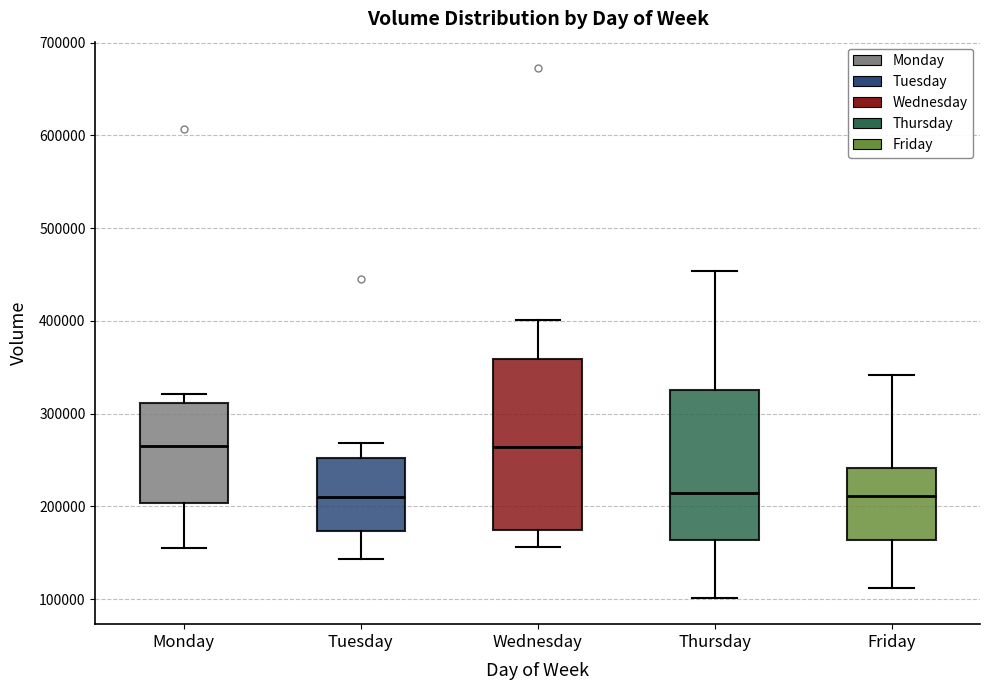

Reading left to right, read every box against the y-axis: the position of its median line, the range the box covers, and the ends of its whiskers. The values are not printed on the chart, so give them approximately, as read against the axis.

Monday: median 270000, box 200000 to 310000, whiskers 150000 to 320000
Tuesday: median 210000, box 170000 to 250000, whiskers 140000 to 270000
Wednesday: median 260000, box 180000 to 360000, whiskers 160000 to 400000
Thursday: median 210000, box 160000 to 330000, whiskers 100000 to 450000
Friday: median 210000, box 160000 to 240000, whiskers 110000 to 340000